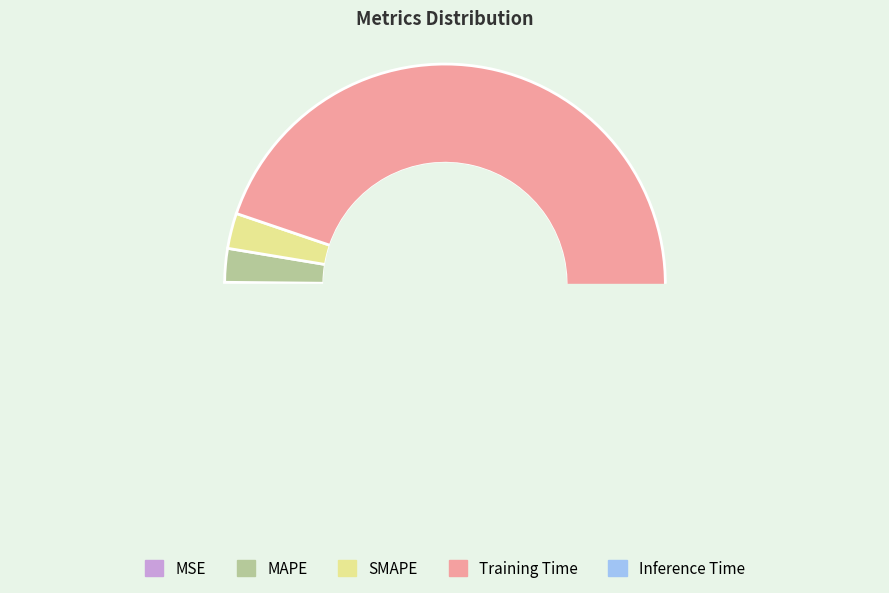

What percentage is the Training Time slice, to the nearest percent?

94%